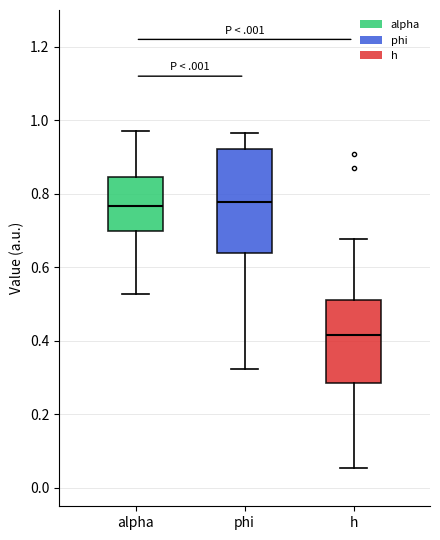

Which box is the tallest, from its lower edge to its upper edge?

phi